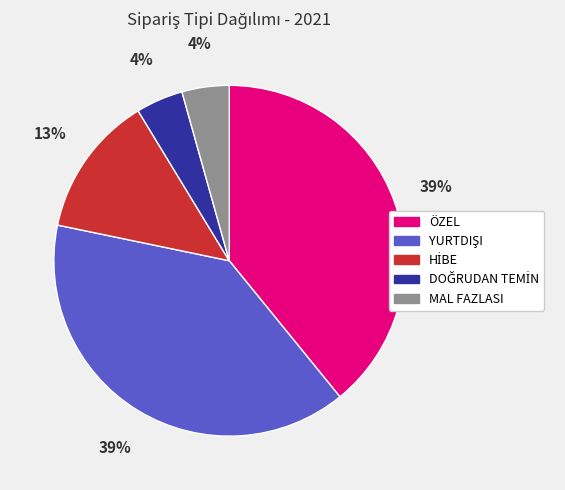

To the nearest percent, what percentage of the pie is ÖZEL?

39%